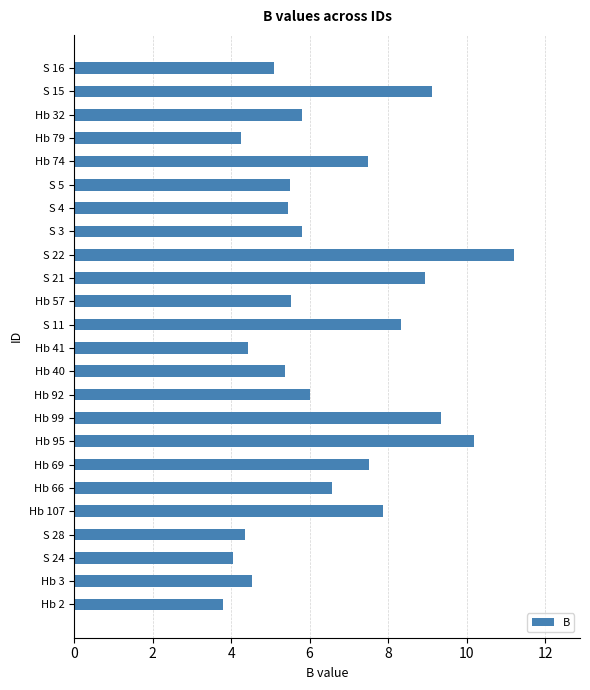

What is the smallest value displayed?

3.8